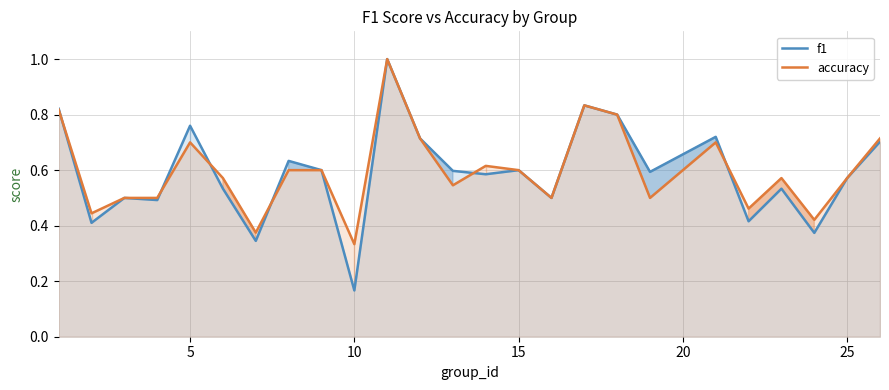

Does the chart display data point markers on the line(s)?

No